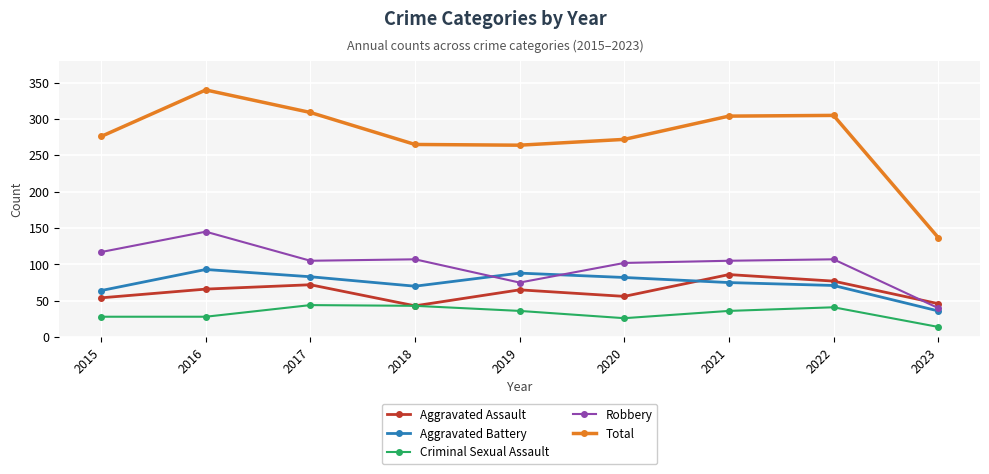

In Criminal Sexual Assault, how many points are higher than both neighbors (excluding endpoints)?

2